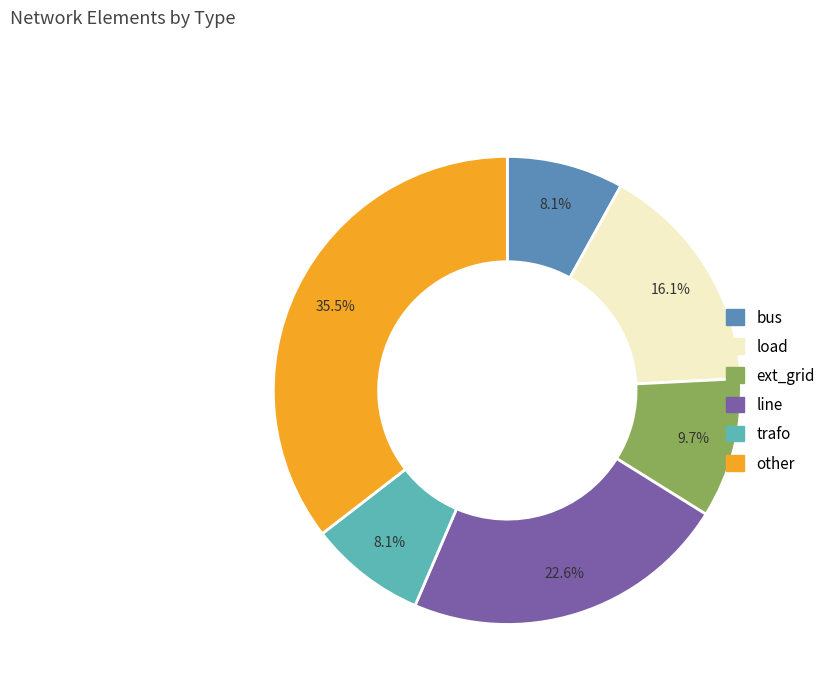

Is it true that ext_grid is 10% of the pie?

True